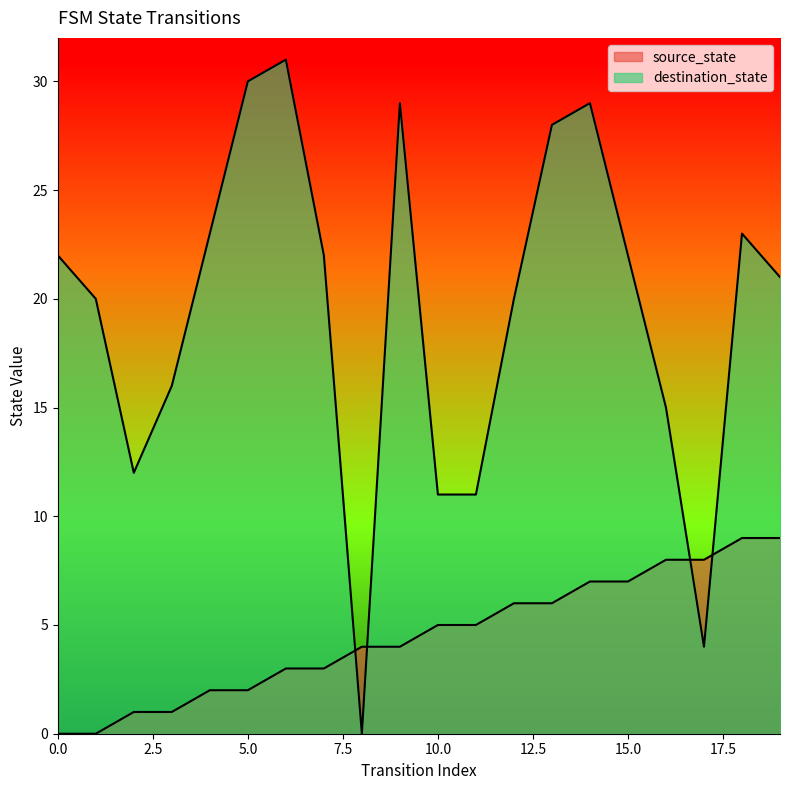

Where is destination_state nearest to the value 15?

16